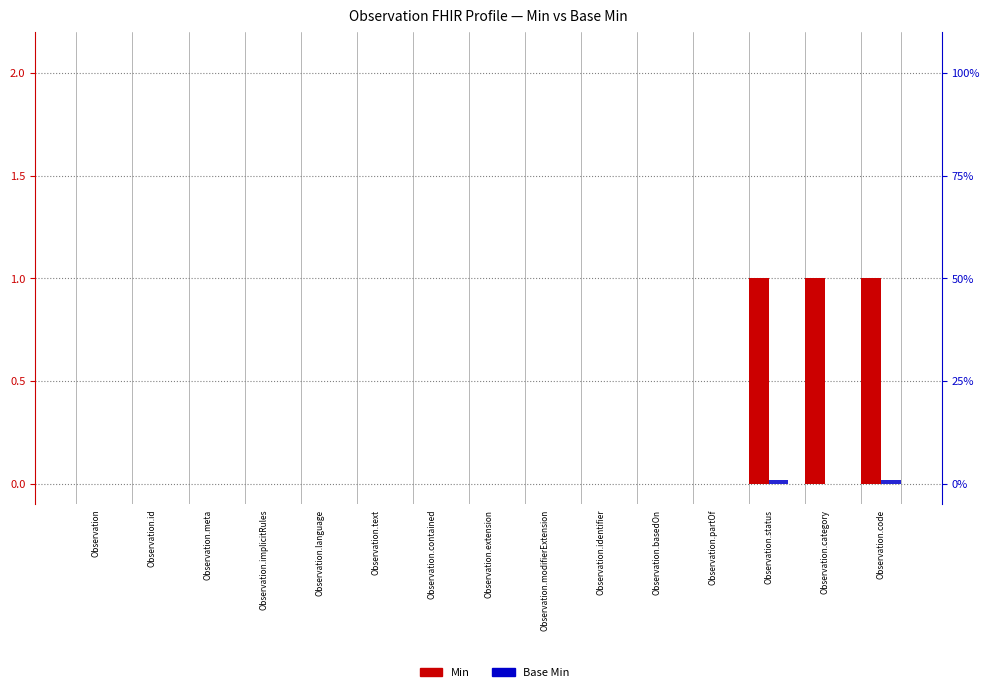

What is the label of the 11th bar from the left?

Observation.basedOn